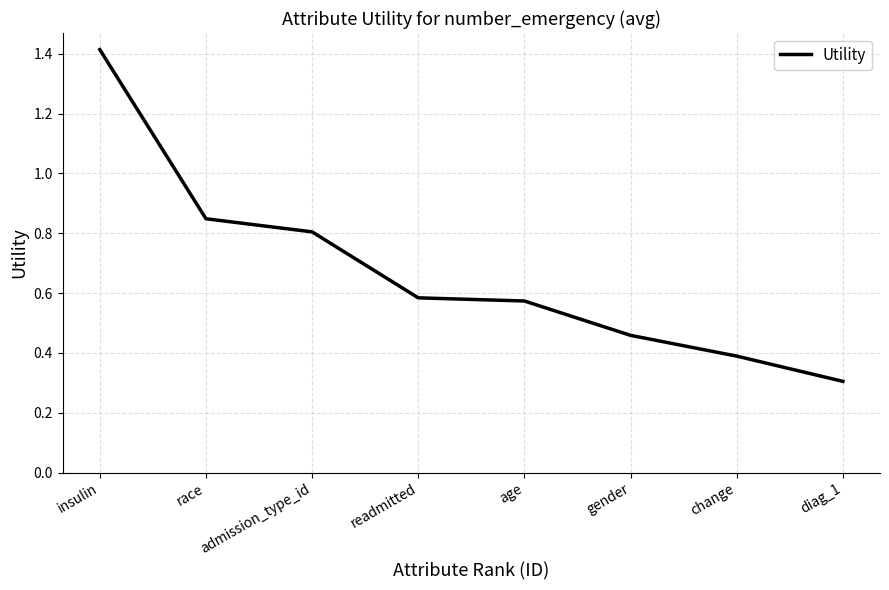

How many values are between 0 and 1?

7